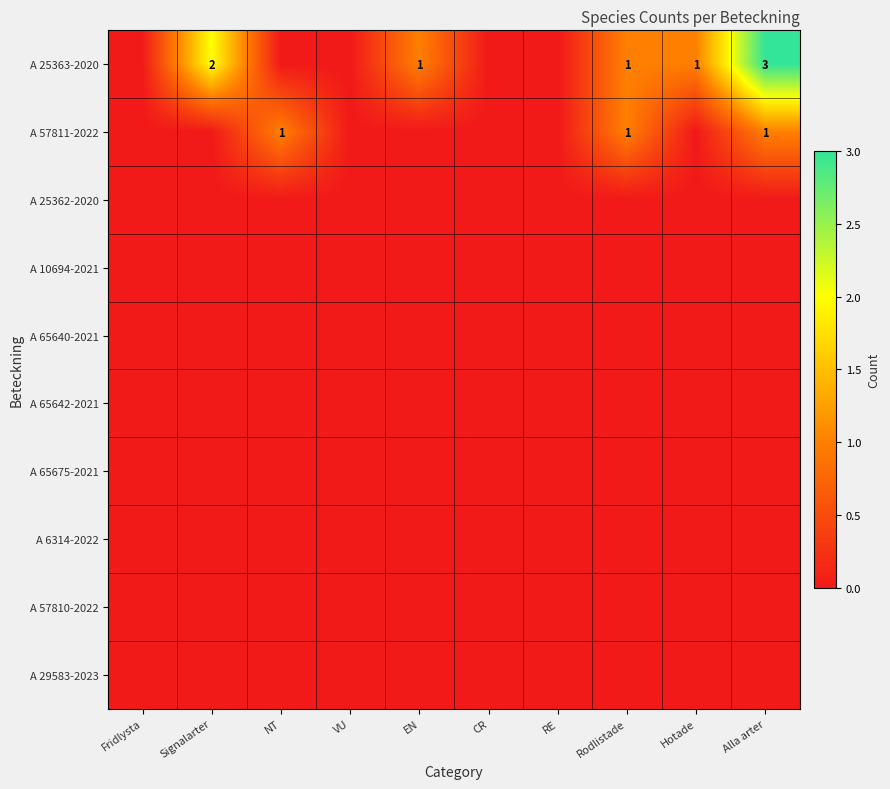

The value of A 25363-2020 at Alla arter is 3. True or false?

True